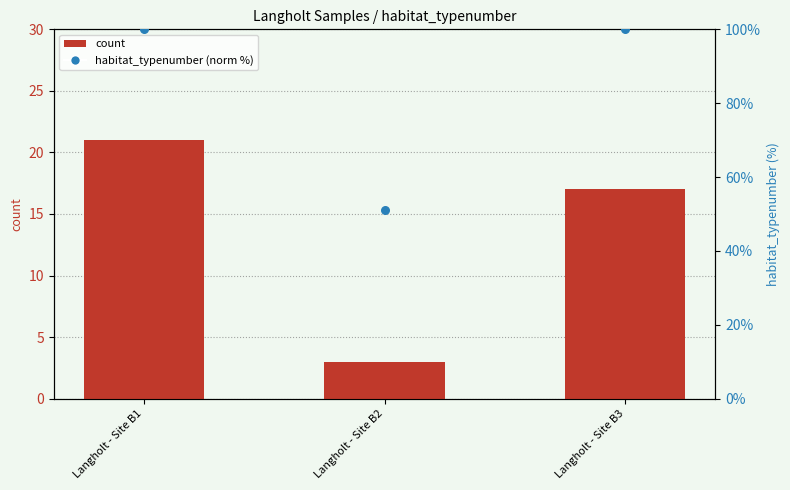

What is the total value across all series at Langholt - Site B3?

117.0